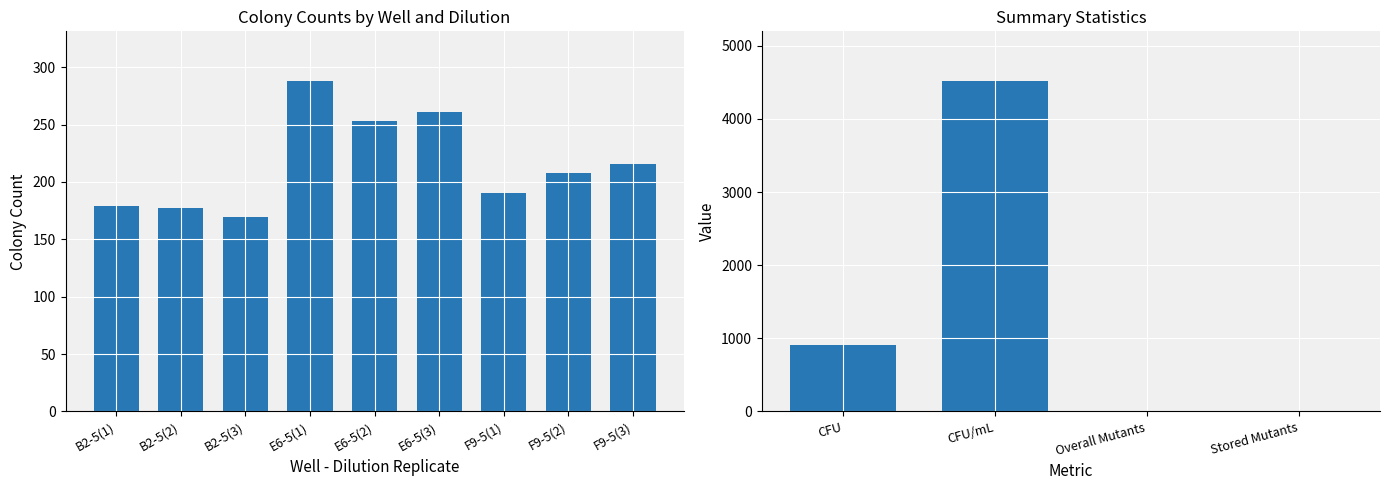

Rank the categories by value from highest to lowest.

E6-5(1), E6-5(3), E6-5(2), F9-5(3), F9-5(2), F9-5(1), B2-5(1), B2-5(2), B2-5(3)